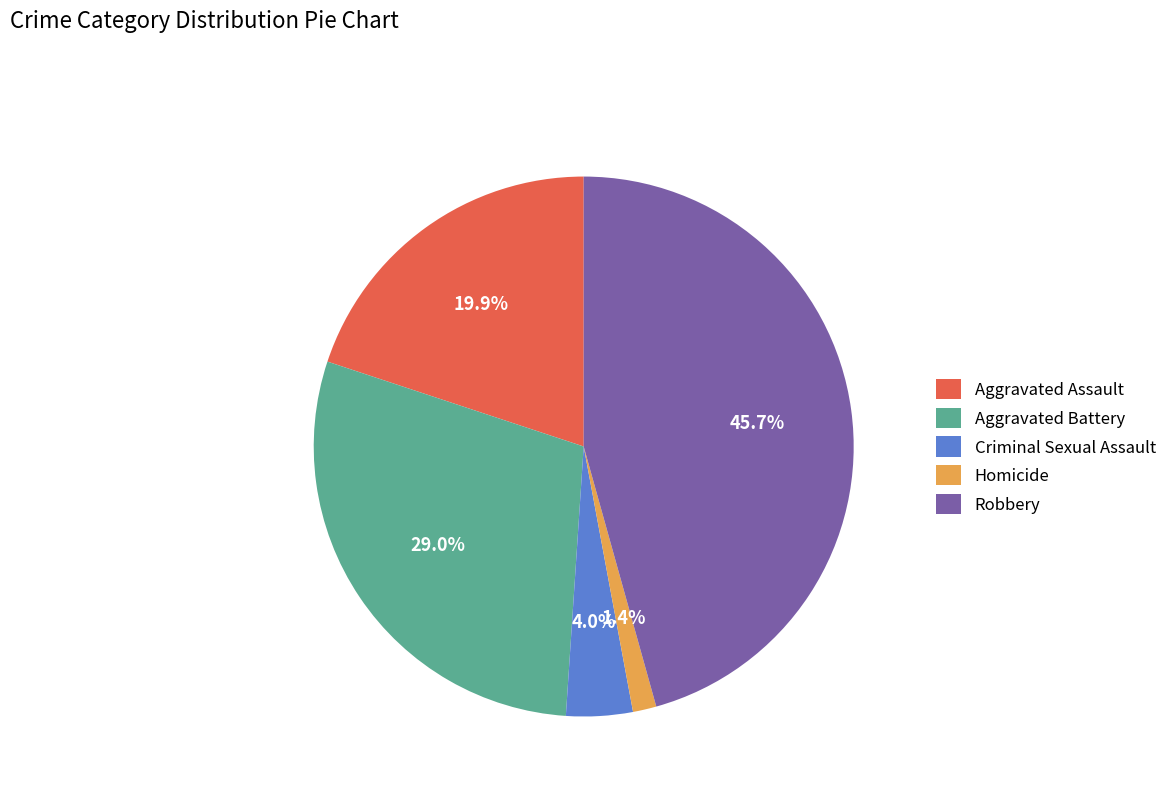

What is the largest slice in the pie chart?

Robbery